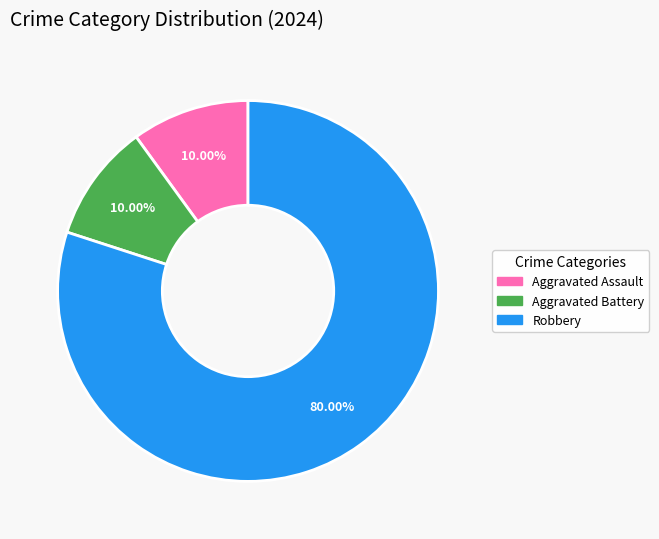

Which category has the biggest portion of the pie?

Robbery